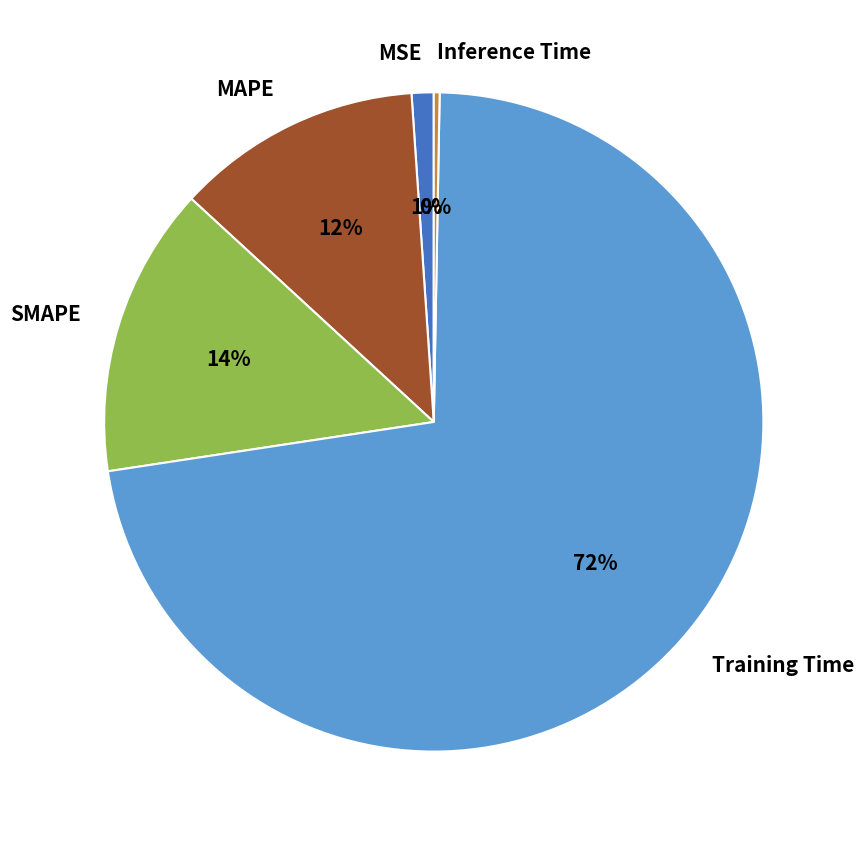

To the nearest percent, what percentage of the pie is MAPE?

12%